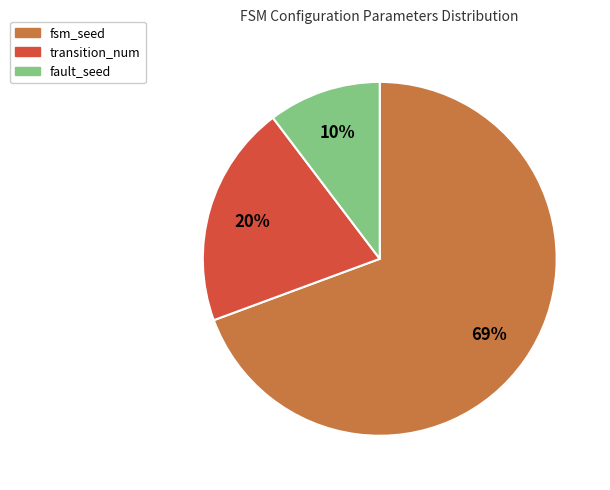

Combined, do fault_seed and fsm_seed account for over 50%?

Yes